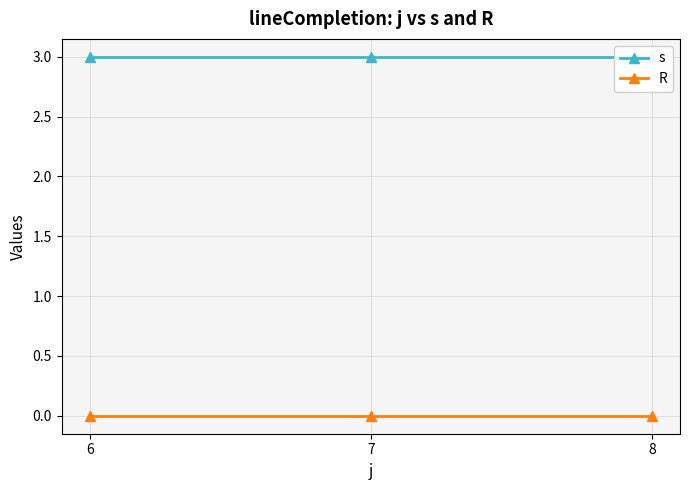

Which category has the lowest value in the R series?

6